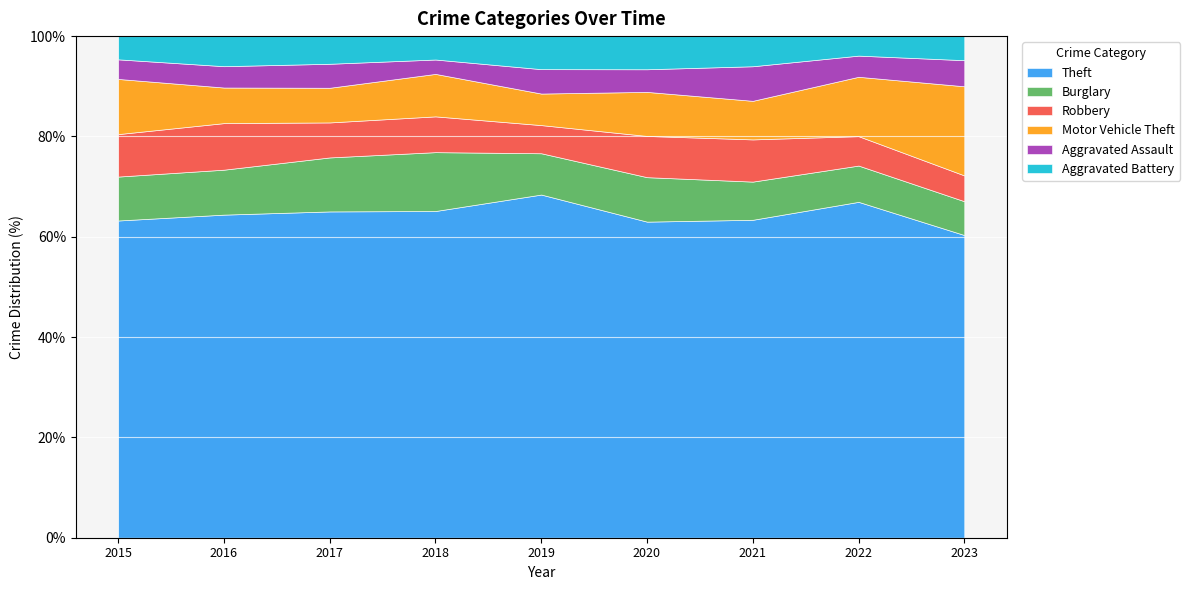

What value does the Theft series have at 2020?

63.0